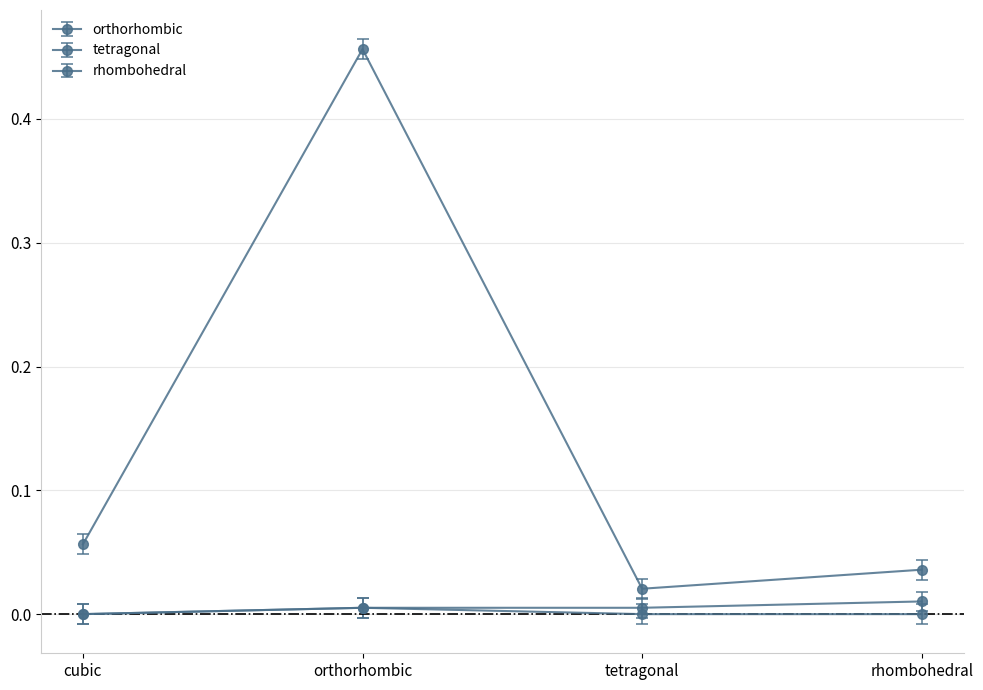

How many series are shown in this chart?

3